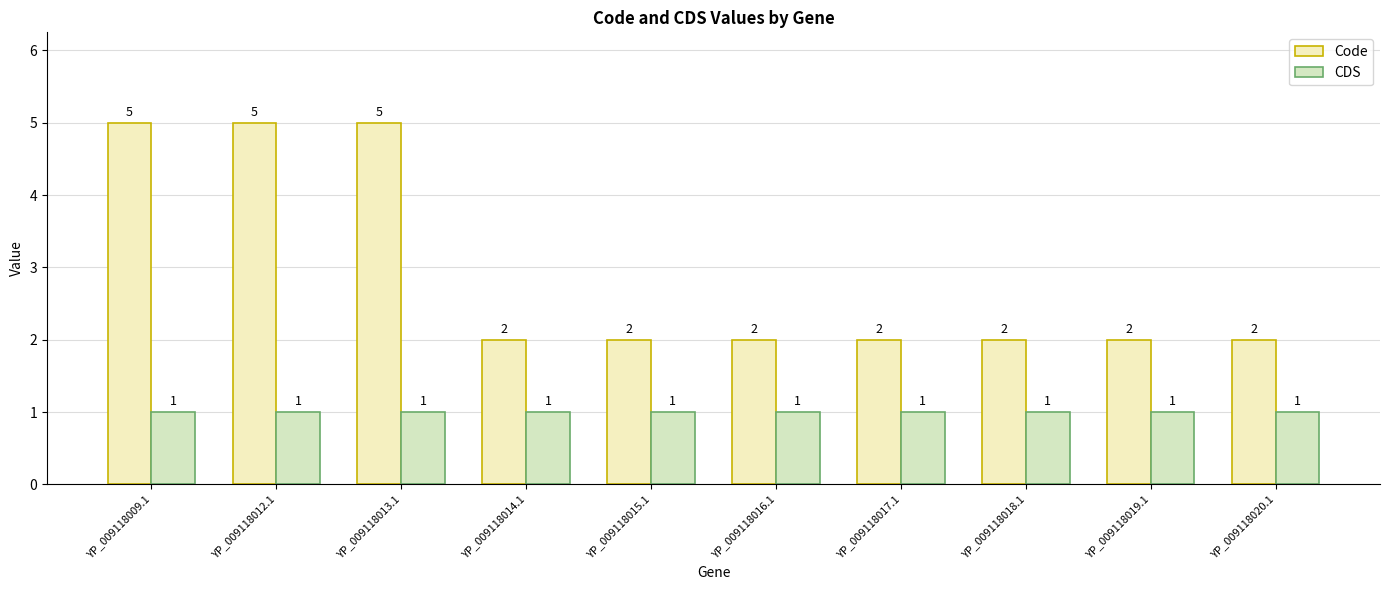

What is the label of the 4th bar from the left?

YP_009118014.1